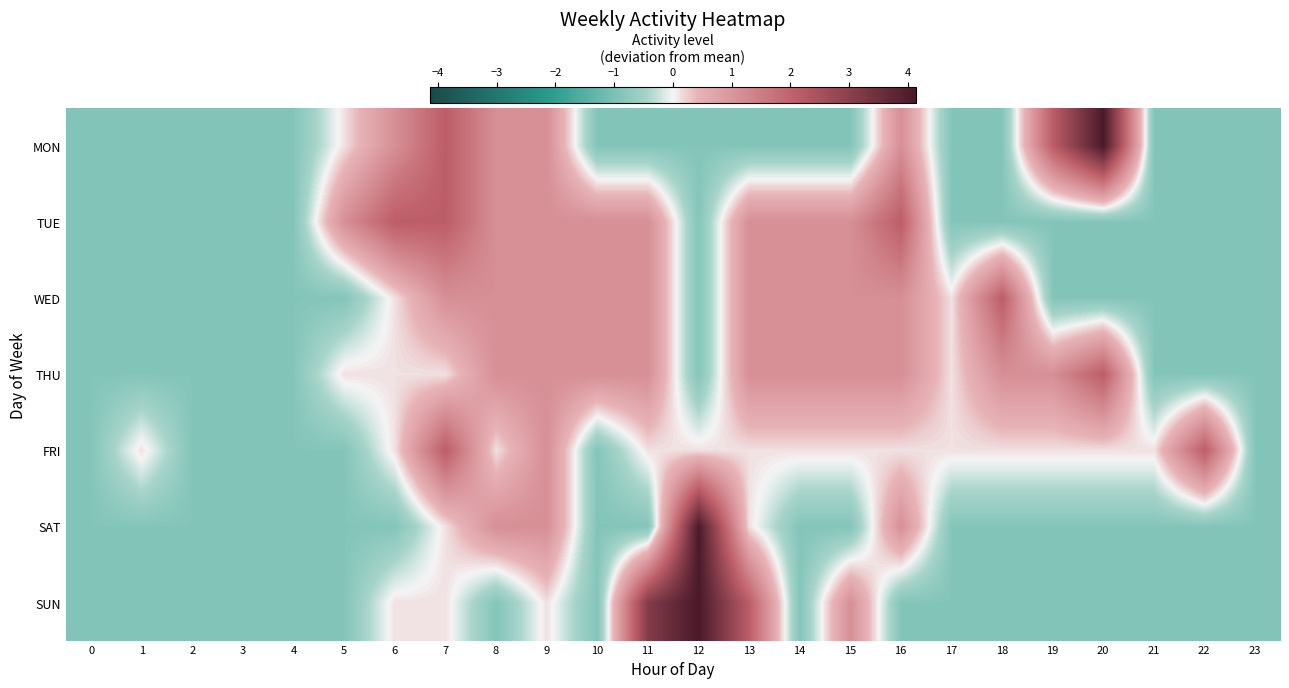

What is the minimum value shown in the chart?

-0.9